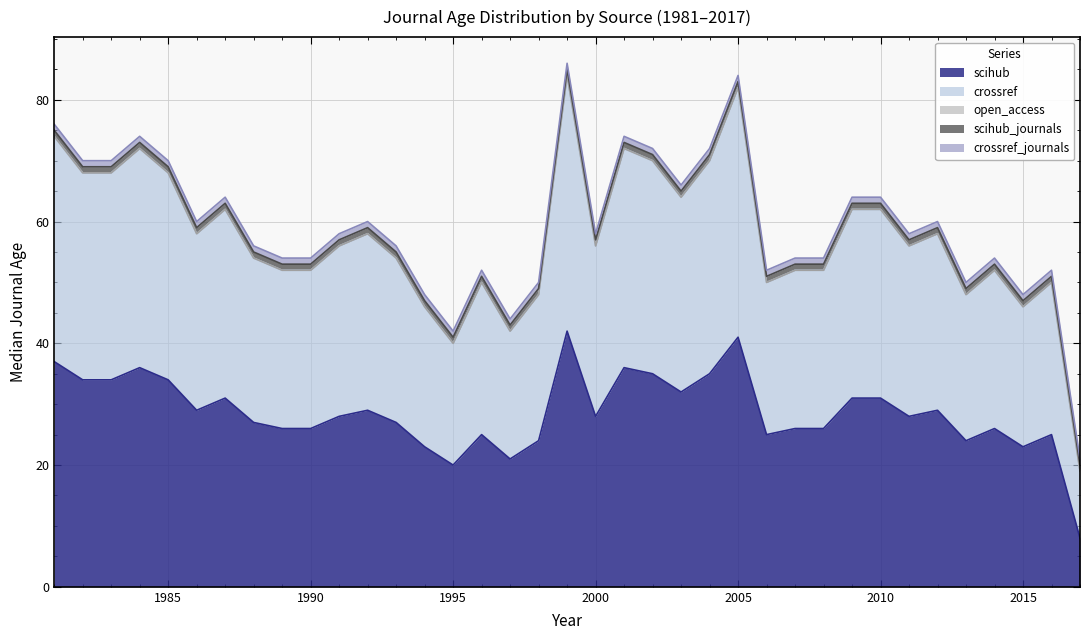

Reading left to right, list all the values displayed in this chart.

scihub: 1981=37	1982=34	1983=34	1984=36	1985=34	1986=29	1987=31	1988=27	1989=26	1990=26	1991=28	1992=29	1993=27	1994=23	1995=20	1996=25	1997=21	1998=24	1999=42	2000=28	2001=36	2002=35	2003=32	2004=35	2005=41	2006=25	2007=26	2008=26	2009=31	2010=31	2011=28	2012=29	2013=24	2014=26	2015=23	2016=25	2017=8
crossref: 1981=37	1982=34	1983=34	1984=36	1985=34	1986=29	1987=31	1988=27	1989=26	1990=26	1991=28	1992=29	1993=27	1994=23	1995=20	1996=25	1997=21	1998=24	1999=42	2000=28	2001=36	2002=35	2003=32	2004=35	2005=41	2006=25	2007=26	2008=26	2009=31	2010=31	2011=28	2012=29	2013=24	2014=26	2015=23	2016=25	2017=11
open_access: 1981=0	1982=0	1983=0	1984=0	1985=0	1986=0	1987=0	1988=0	1989=0	1990=0	1991=0	1992=0	1993=0	1994=0	1995=0	1996=0	1997=0	1998=0	1999=0	2000=0	2001=0	2002=0	2003=0	2004=0	2005=0	2006=0	2007=0	2008=0	2009=0	2010=0	2011=0	2012=0	2013=0	2014=0	2015=0	2016=0	2017=0
scihub_journals: 1981=1	1982=1	1983=1	1984=1	1985=1	1986=1	1987=1	1988=1	1989=1	1990=1	1991=1	1992=1	1993=1	1994=1	1995=1	1996=1	1997=1	1998=1	1999=1	2000=1	2001=1	2002=1	2003=1	2004=1	2005=1	2006=1	2007=1	2008=1	2009=1	2010=1	2011=1	2012=1	2013=1	2014=1	2015=1	2016=1	2017=1
crossref_journals: 1981=1	1982=1	1983=1	1984=1	1985=1	1986=1	1987=1	1988=1	1989=1	1990=1	1991=1	1992=1	1993=1	1994=1	1995=1	1996=1	1997=1	1998=1	1999=1	2000=1	2001=1	2002=1	2003=1	2004=1	2005=1	2006=1	2007=1	2008=1	2009=1	2010=1	2011=1	2012=1	2013=1	2014=1	2015=1	2016=1	2017=1